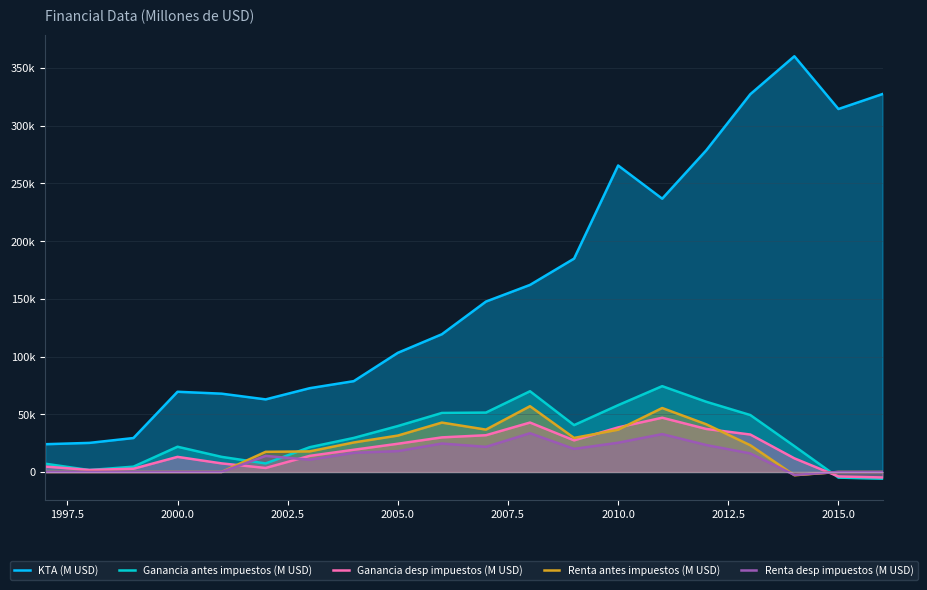

What are all the series names shown in the legend?

KTA (M USD), Ganancia antes impuestos (M USD), Ganancia desp impuestos (M USD), Renta antes impuestos (M USD), Renta desp impuestos (M USD)